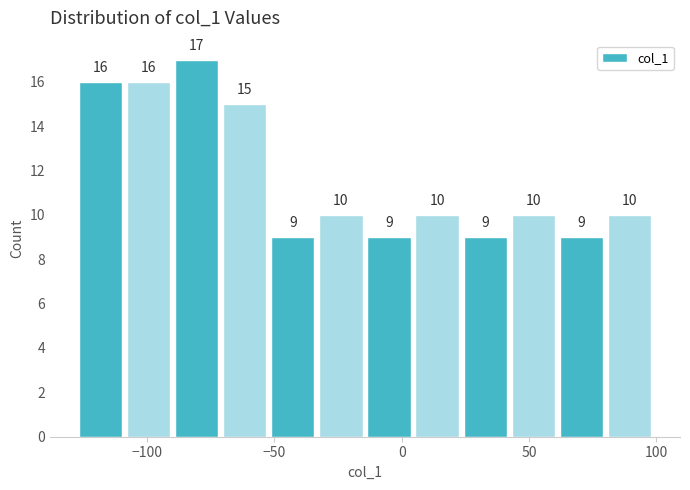

Read against the x-axis, roughly where is the centre of the tallest bar?

-80